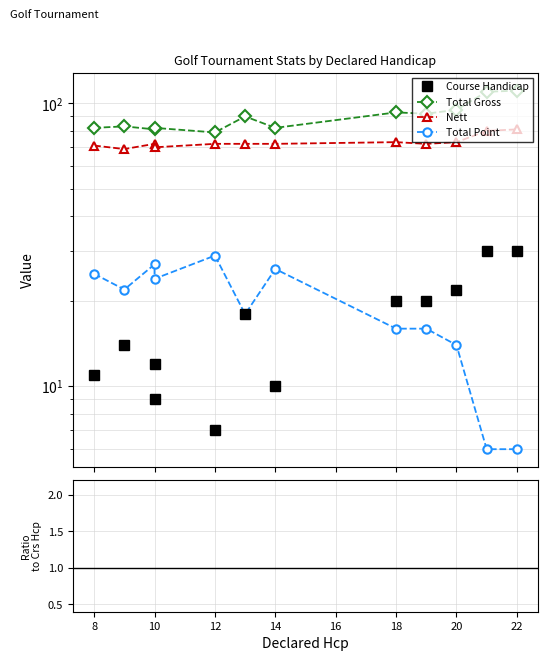

Is it true that Total Point equals 24.2 at 20?

False